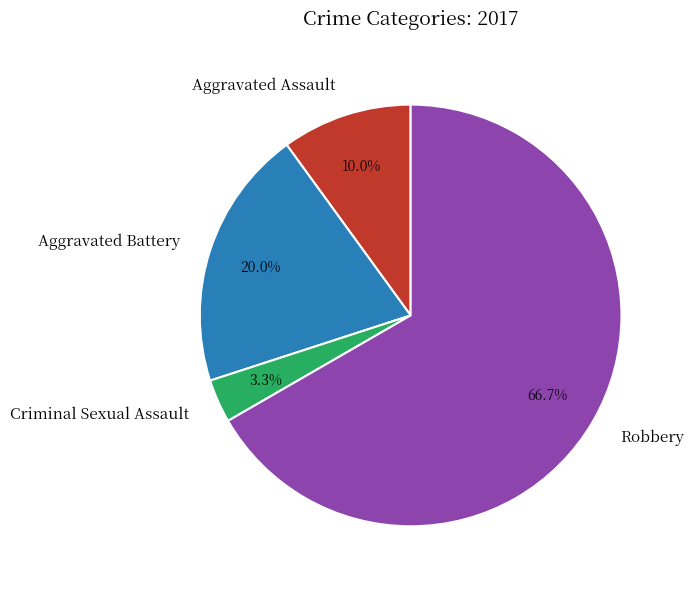

To the nearest percent, what portion does Criminal Sexual Assault represent?

3%